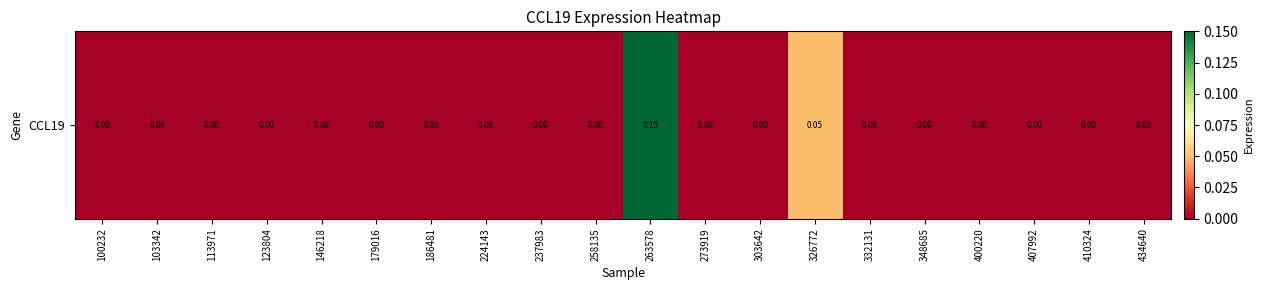

Which has a higher value, 237983 or 258135?

237983